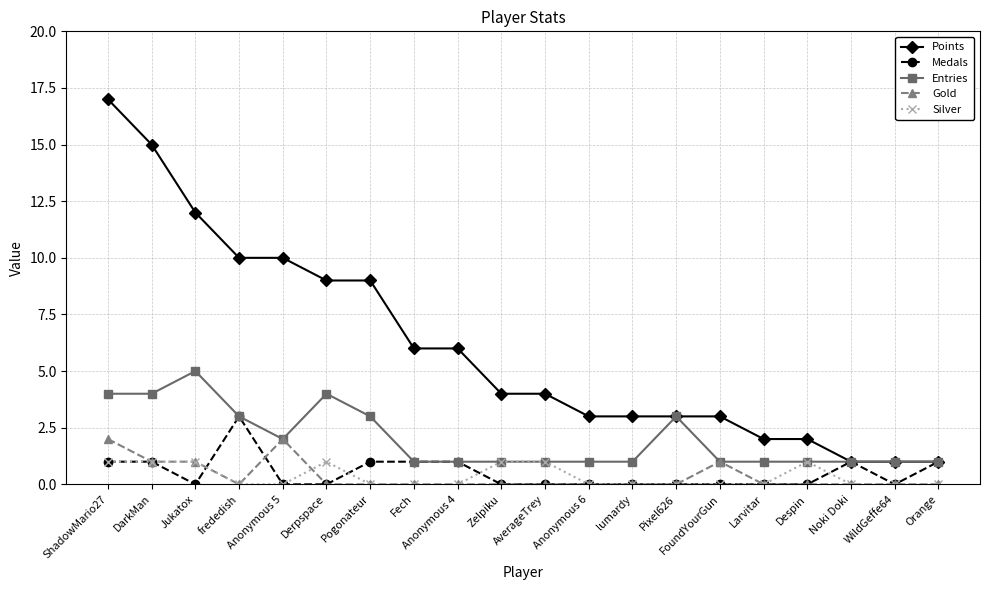

True or false: Medals has more than 1 interior local peaks.

True